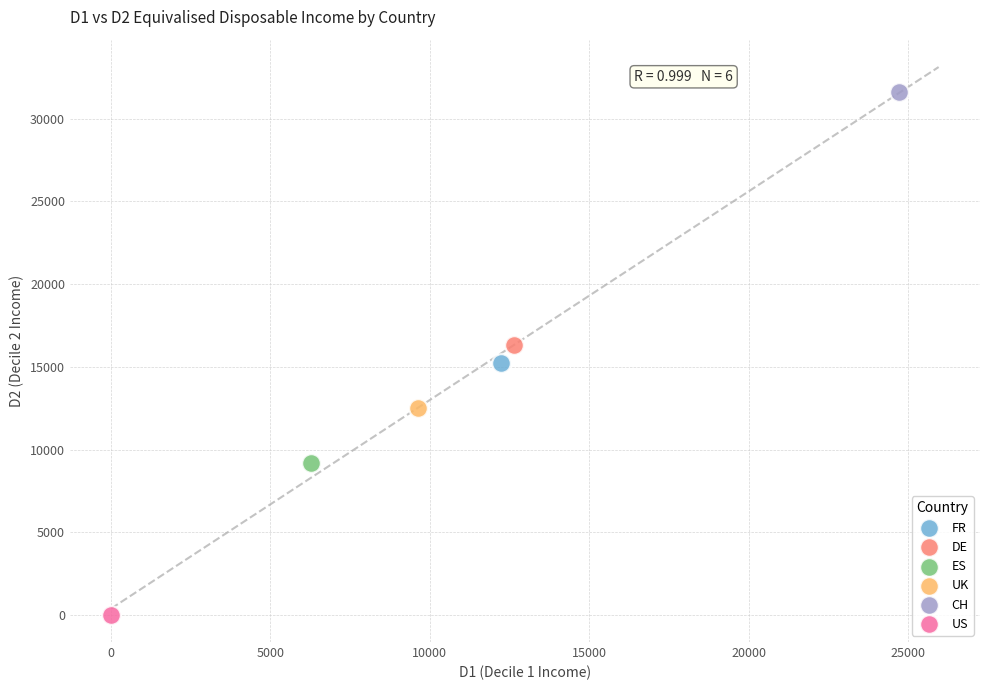

What are all the series names shown in the legend?

FR, DE, ES, UK, CH, US